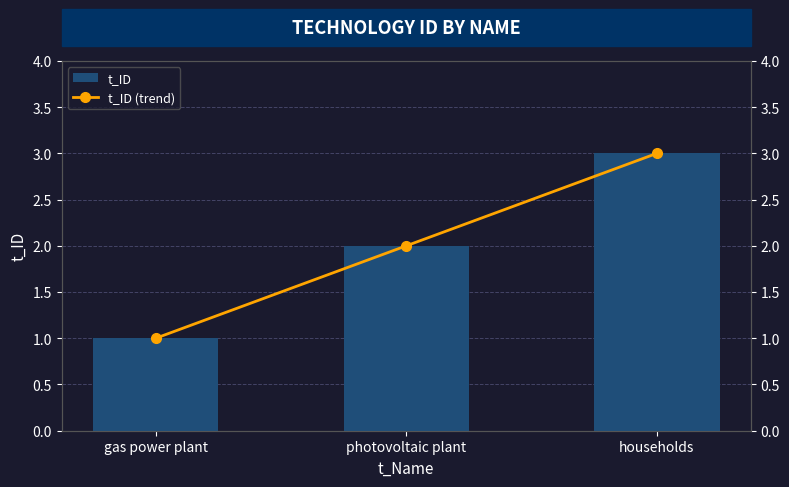

What is the approximate value of t_ID at households?

3